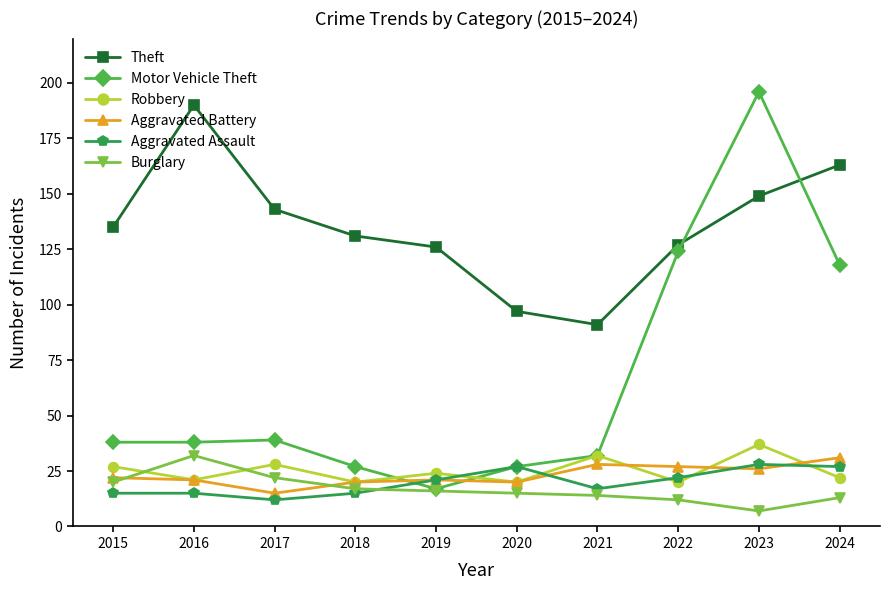

What is the difference between the Motor Vehicle Theft values at 2018 and 2023?

169